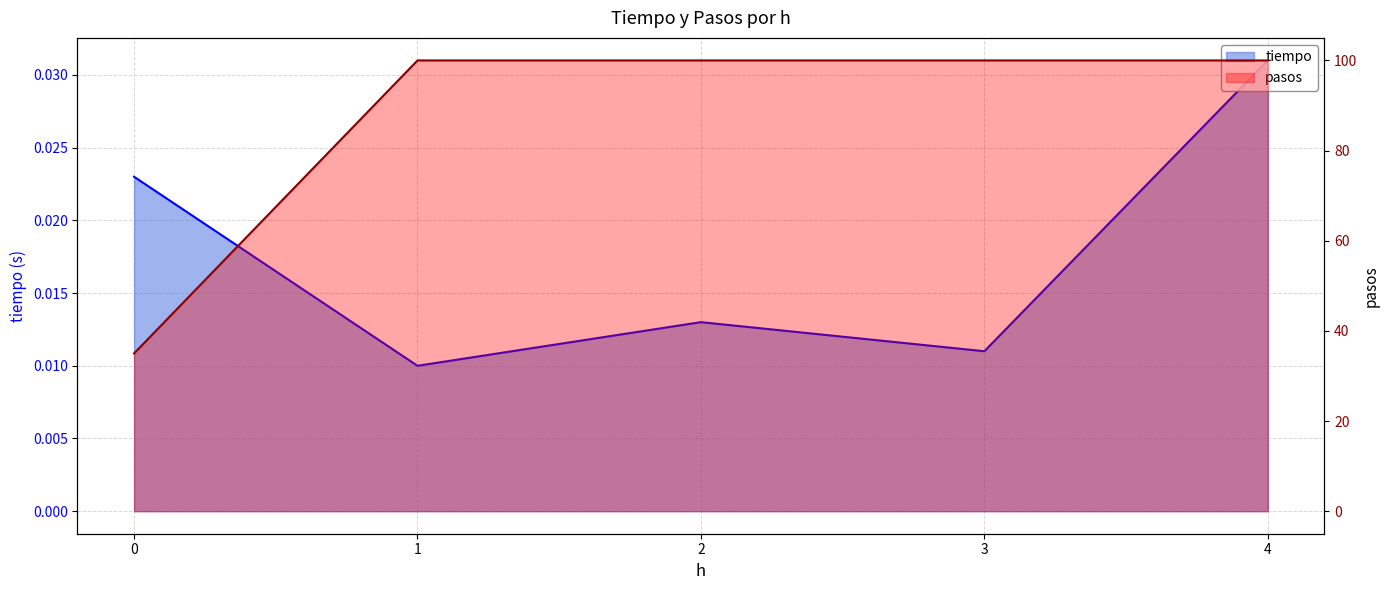

At 1, list the series in order from largest to smallest.

pasos, tiempo